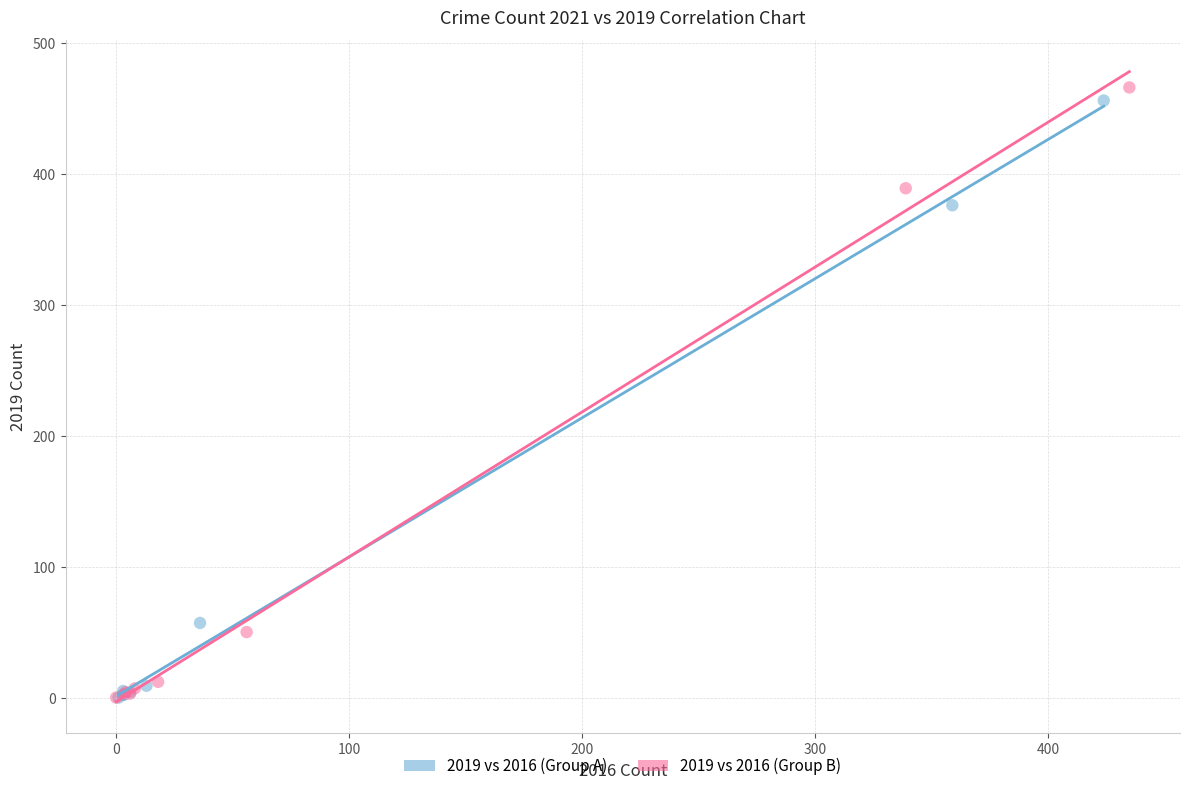

Which series has the largest Y range (max minus min)?

2019 vs 2016 (Group B)